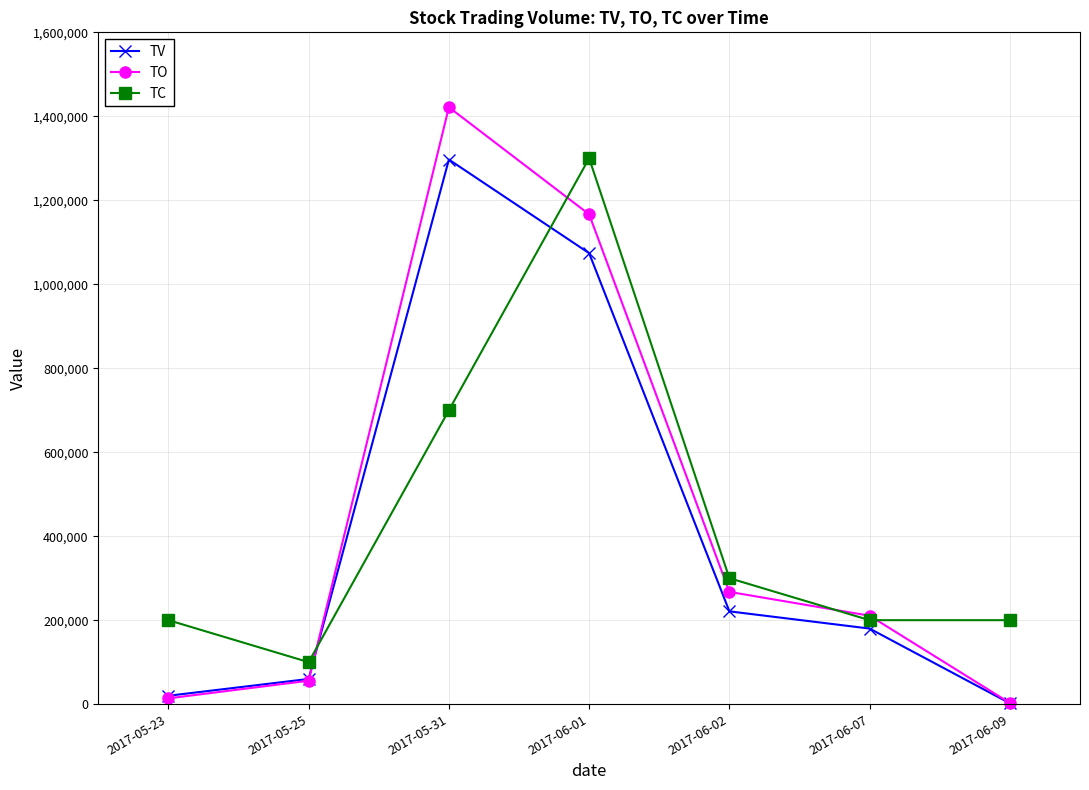

True or false: TO has a value of 393703 at 2017-06-02.

False